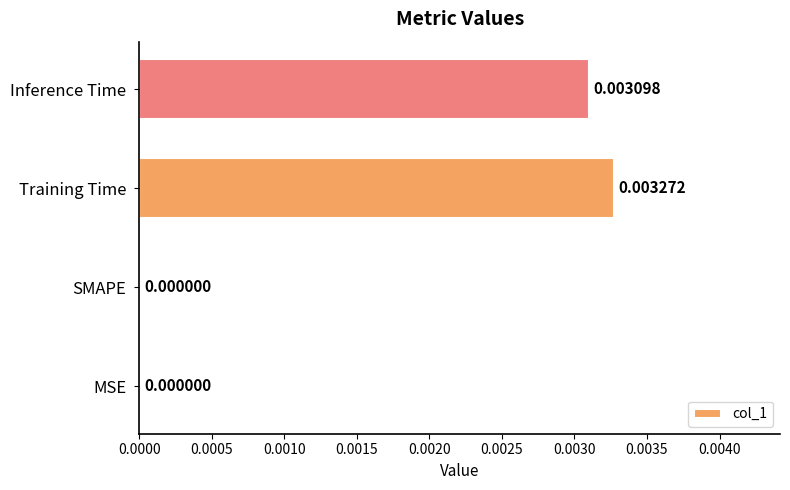

Between Training Time and MSE, which is larger?

Training Time